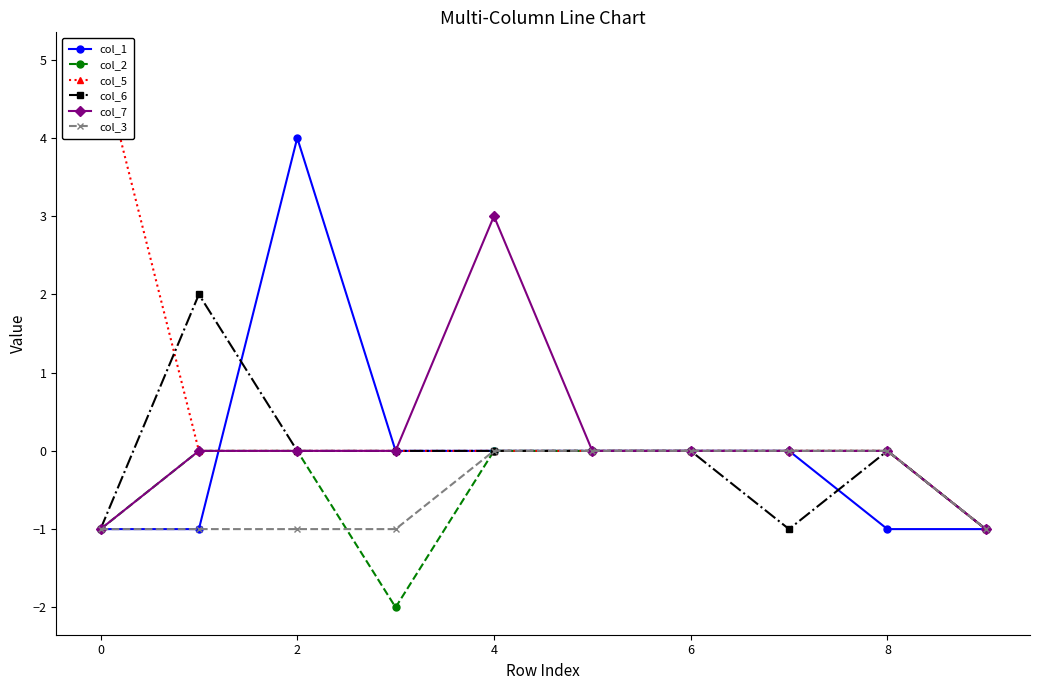

Is it true that col_6 equals 1 at 2?

False